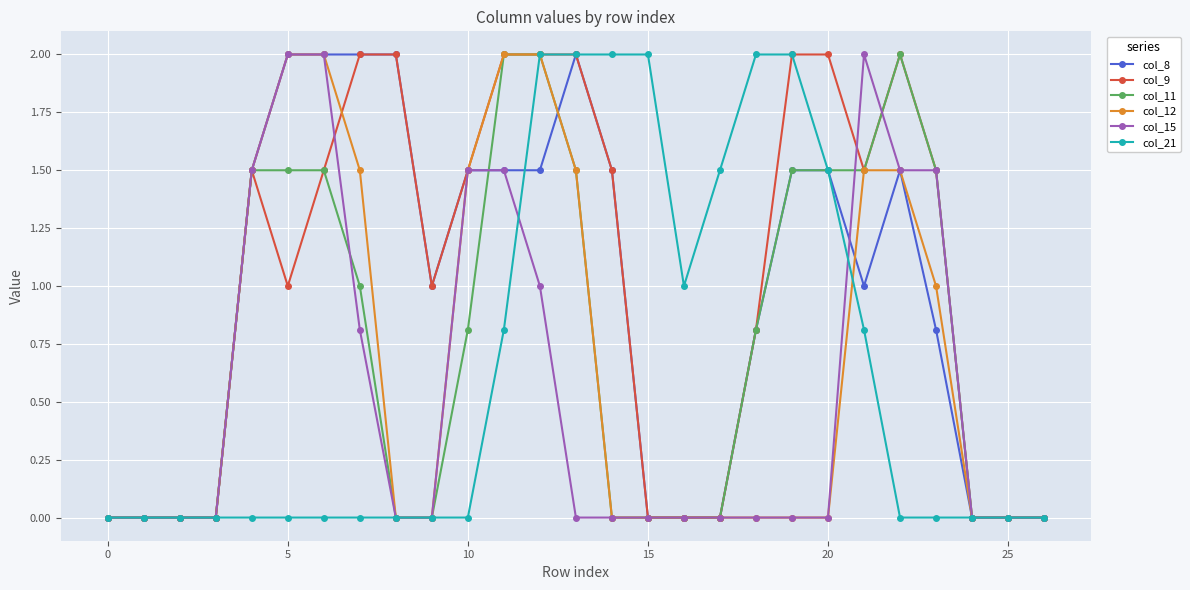

What is the maximum value for col_12?

2.0